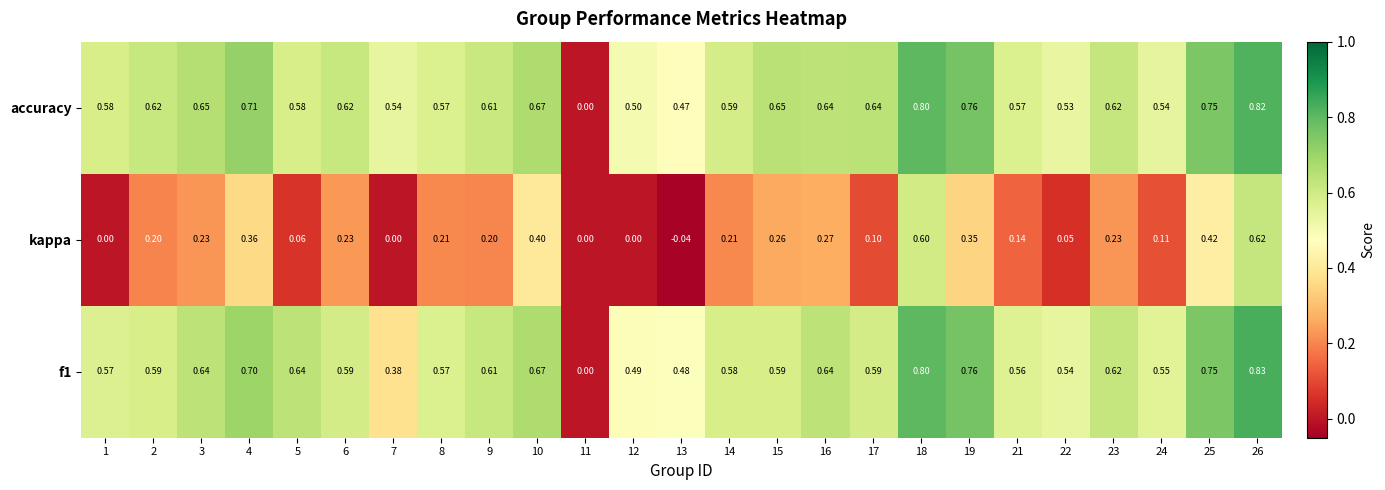

Between 16 and 26, which series saw the biggest shift?

kappa